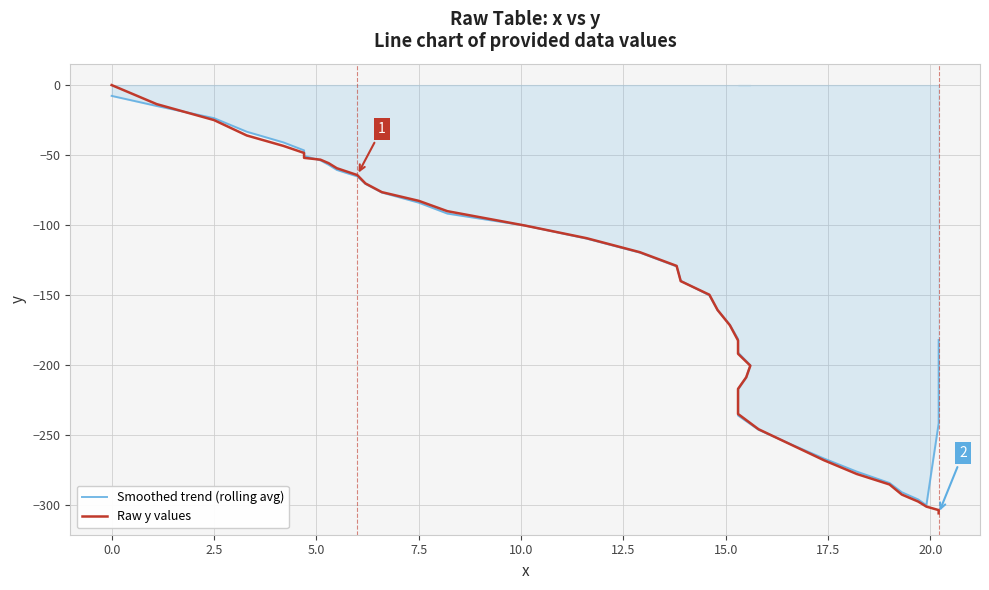

How many lines are shown in the chart?

2